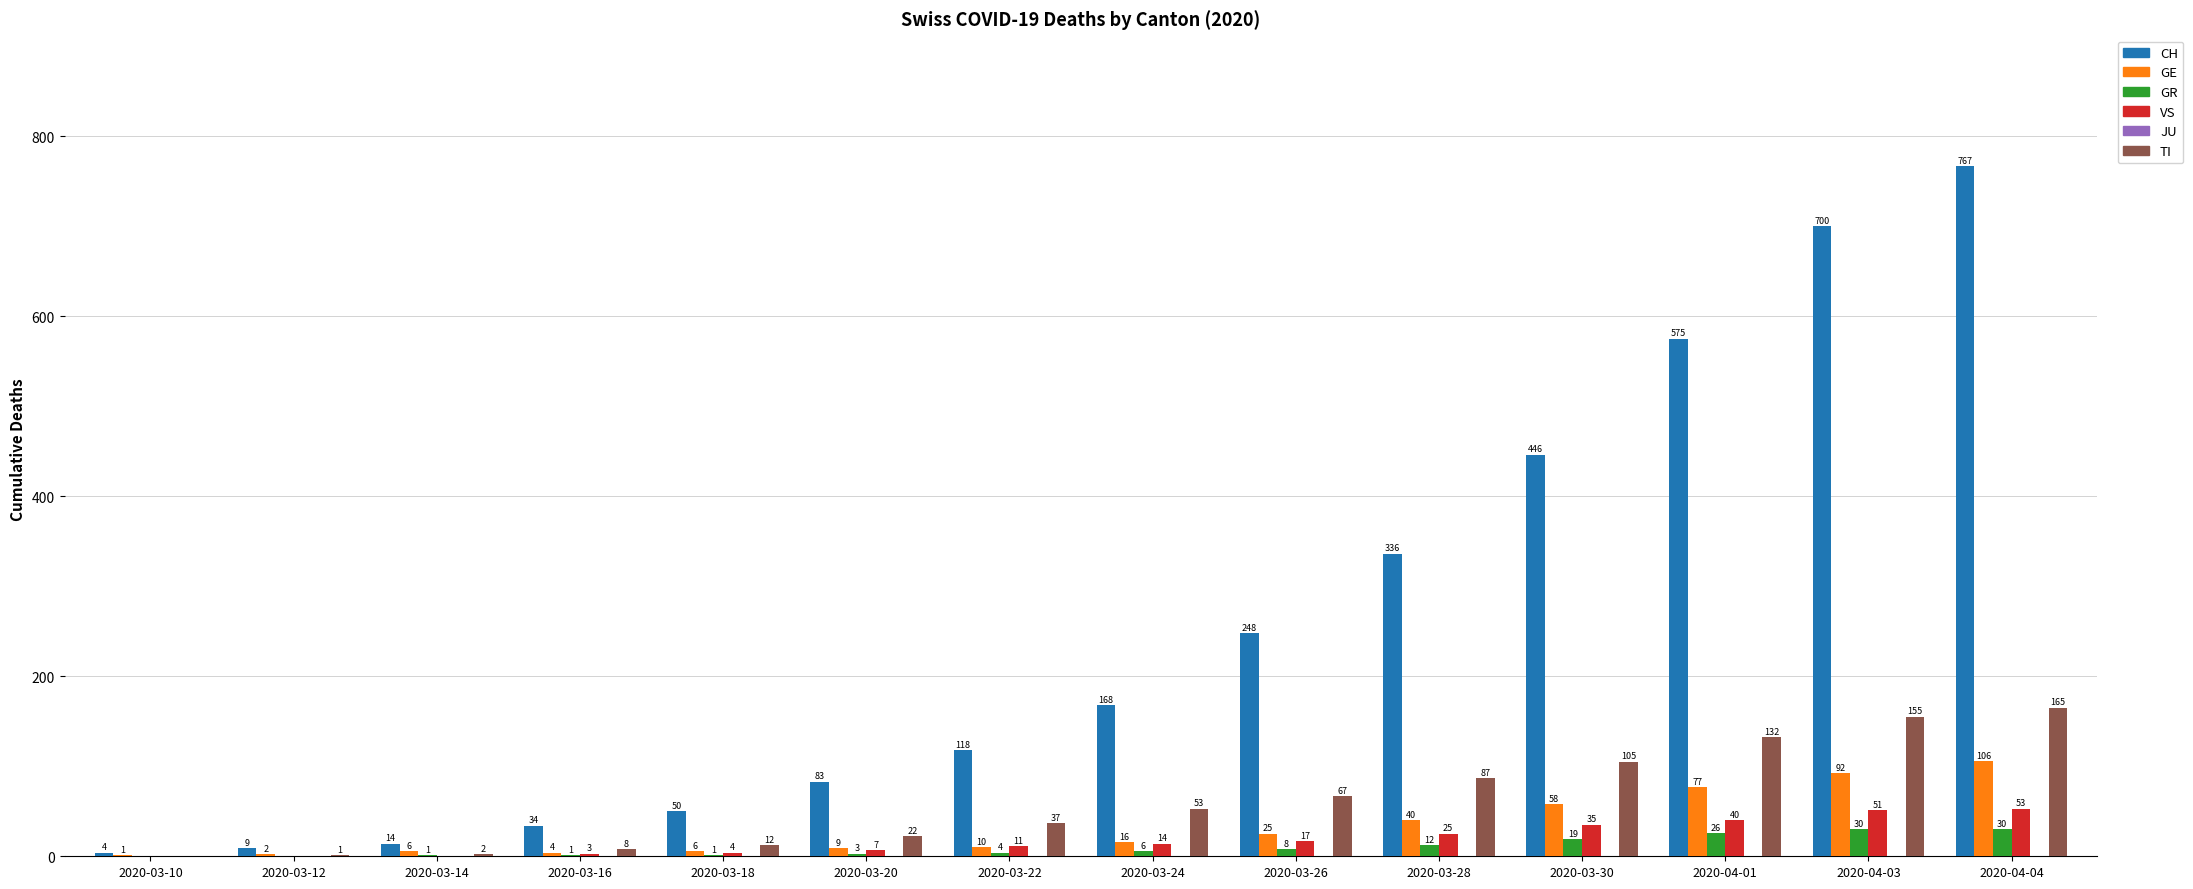

The CH series shows 153 at 2020-03-30. True or false?

False